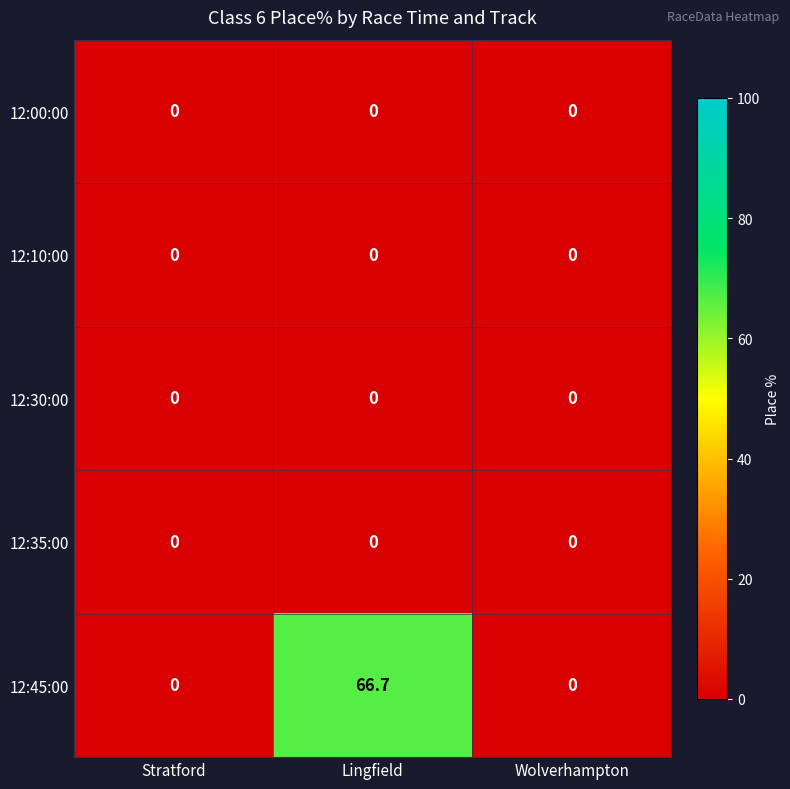

At which category is the sum across all series the highest?

Lingfield